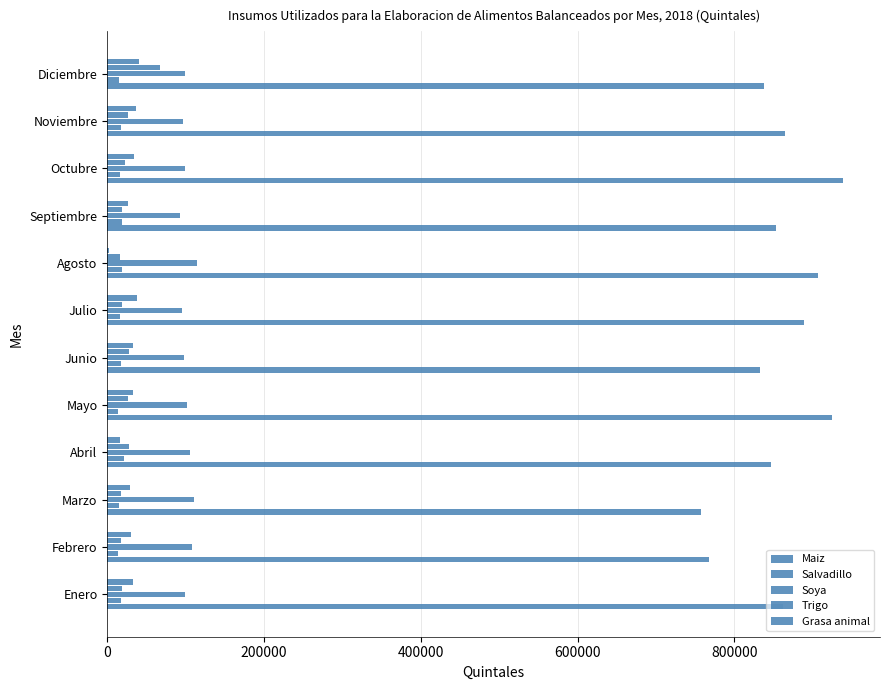

What is the greatest value displayed?

938829.9